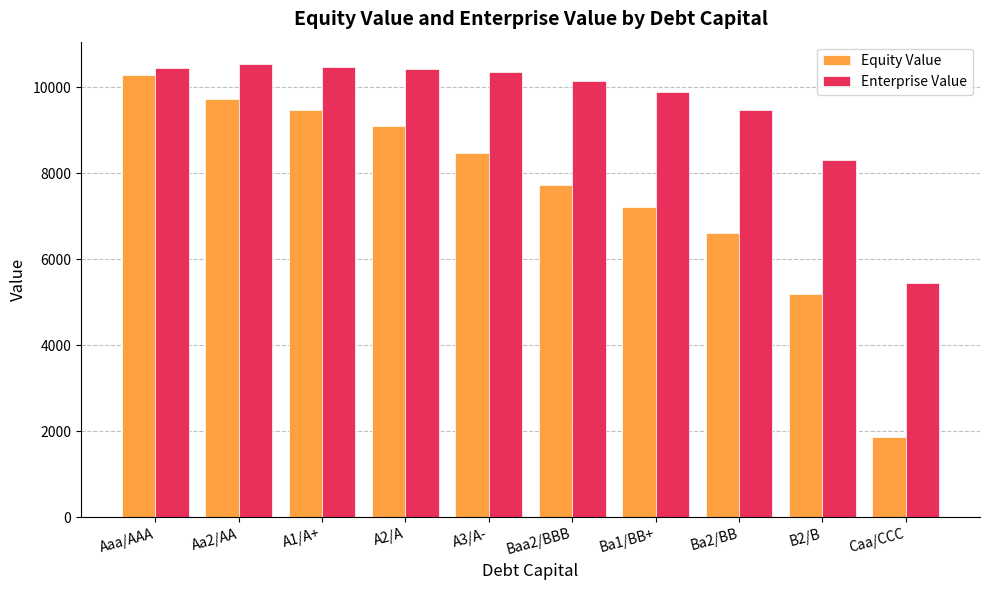

What is the label of the 4th bar from the right?

Ba1/BB+